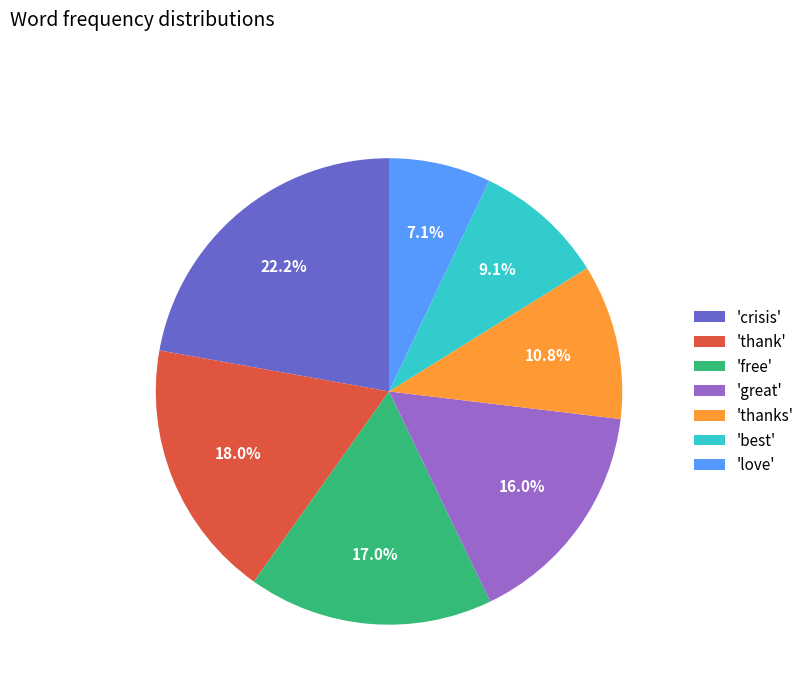

Which has a higher value, 'thanks' or 'free'?

'free'